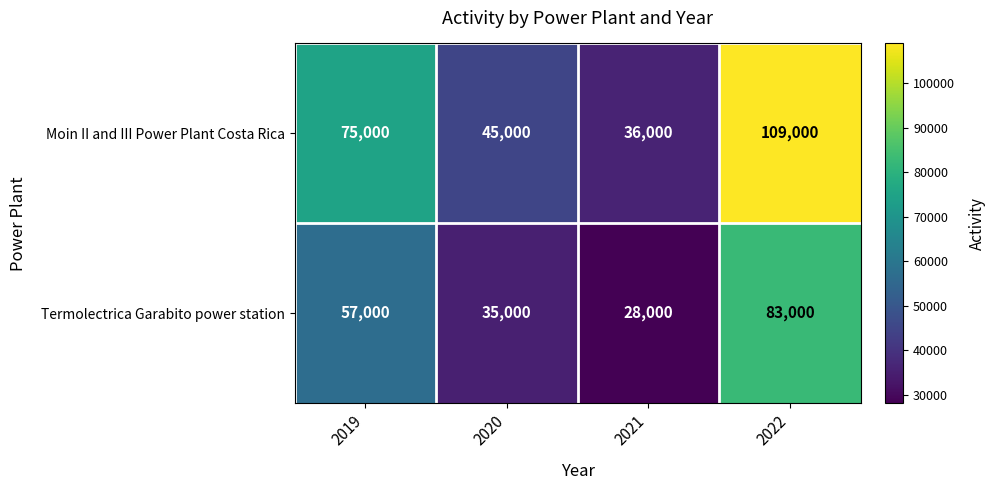

At which category is the sum across all series the highest?

2022